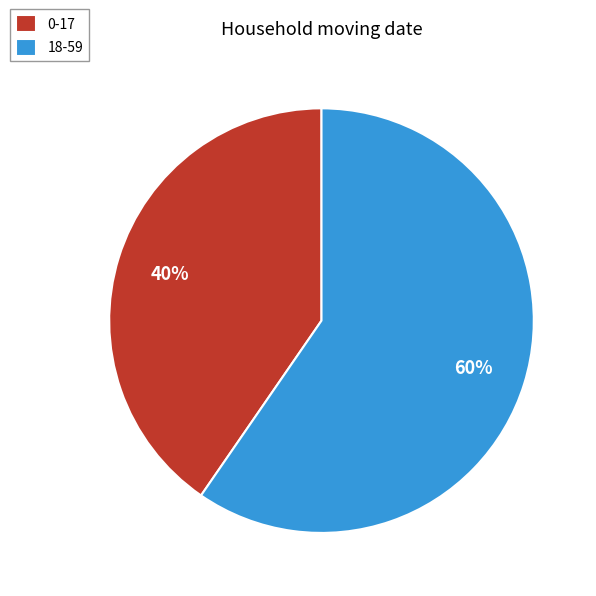

How many segments does this pie chart have?

2